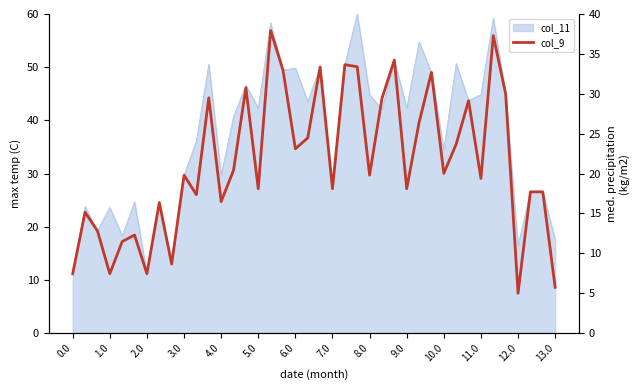

Reading left to right, list all the values displayed in this chart.

7.4	15.2	12.8	7.4	11.5	12.3	7.4	16.4	8.7	19.8	17.4	29.5	16.5	20.4	30.8	18.1	37.9	33.0	23.1	24.5	33.4	18.1	33.6	33.4	19.8	29.4	34.2	18.1	26.4	32.7	20.0	23.7	29.1	19.4	37.3	30.0	5.0	17.7	17.7	5.7